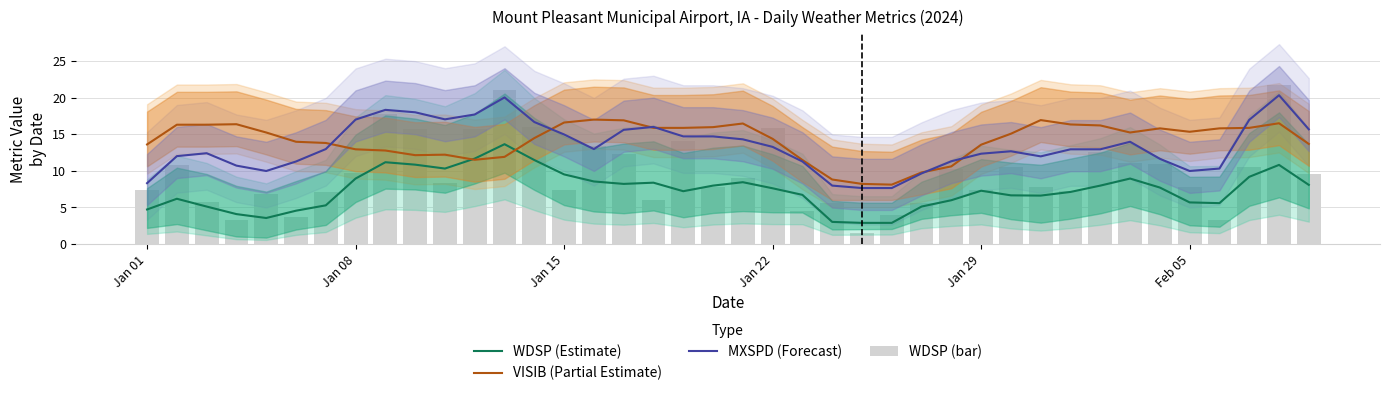

Is it true that WDSP (bar) equals 2.7 at 19?

False